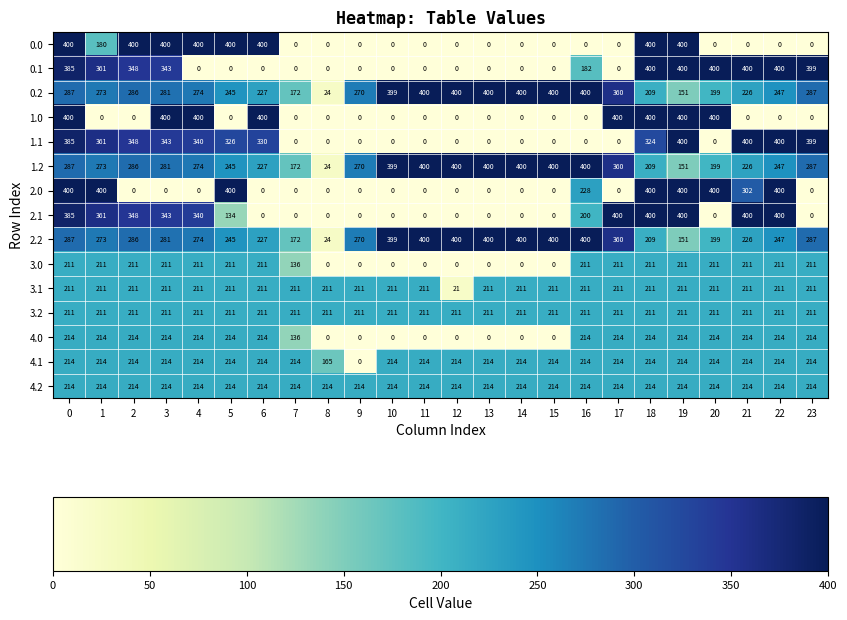

What is the average value of the 3.0 series?

138